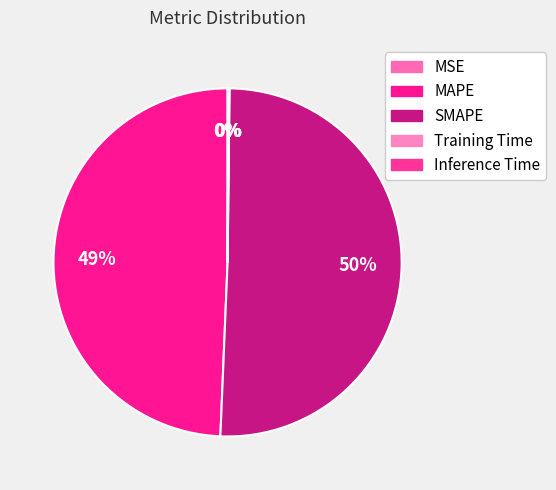

To the nearest percent, what is the average slice percentage?

20%